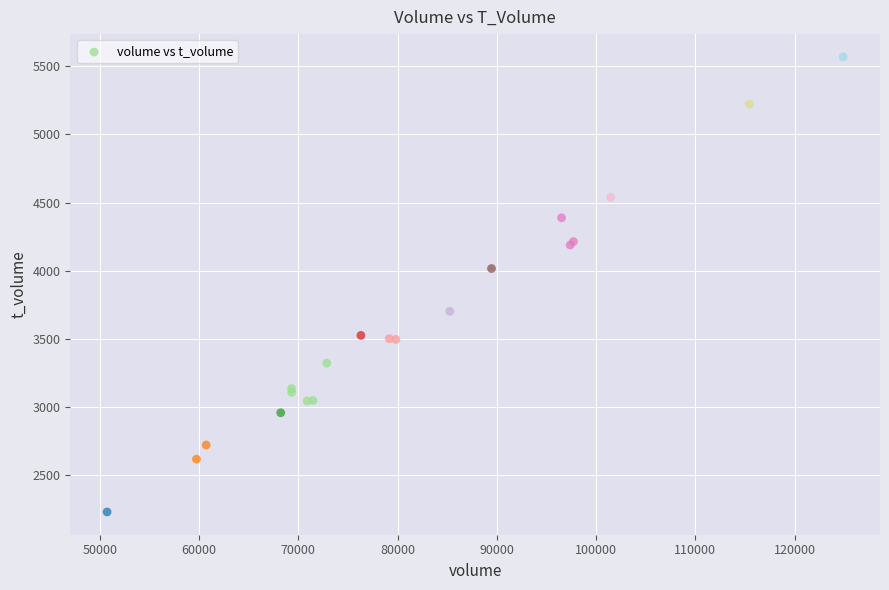

What Y value in the scatter plot is closest to 3898?

4015